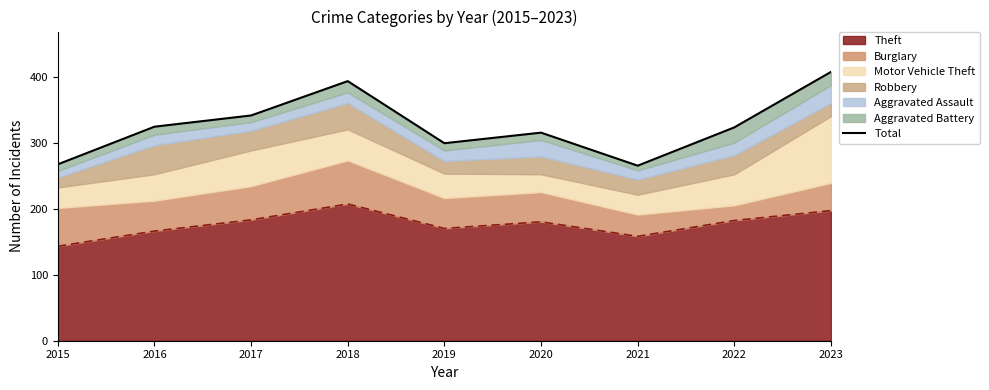

Reading left to right, extract all data points from this chart.

267	324	341	393	299	315	265	323	407